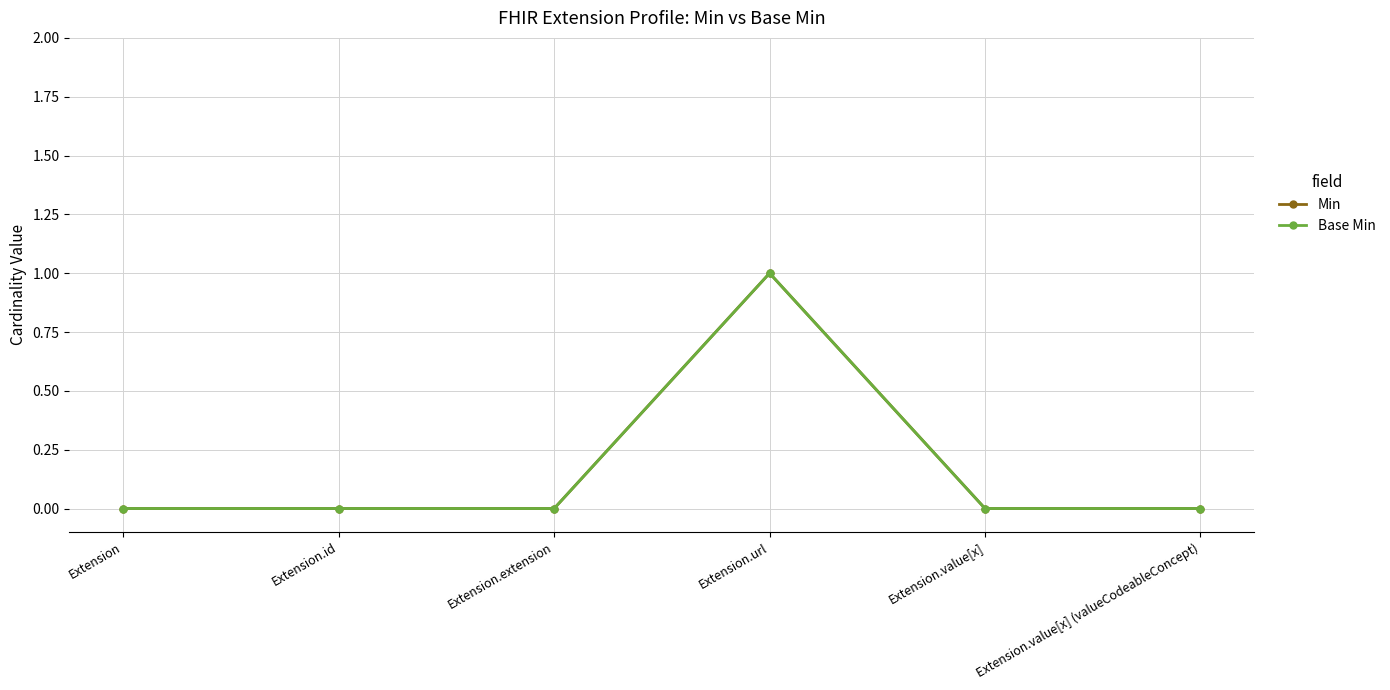

Reading left to right, transcribe all the data shown in this chart.

Min: 0	0	0	1	0	0
Base Min: 0	0	0	1	0	0